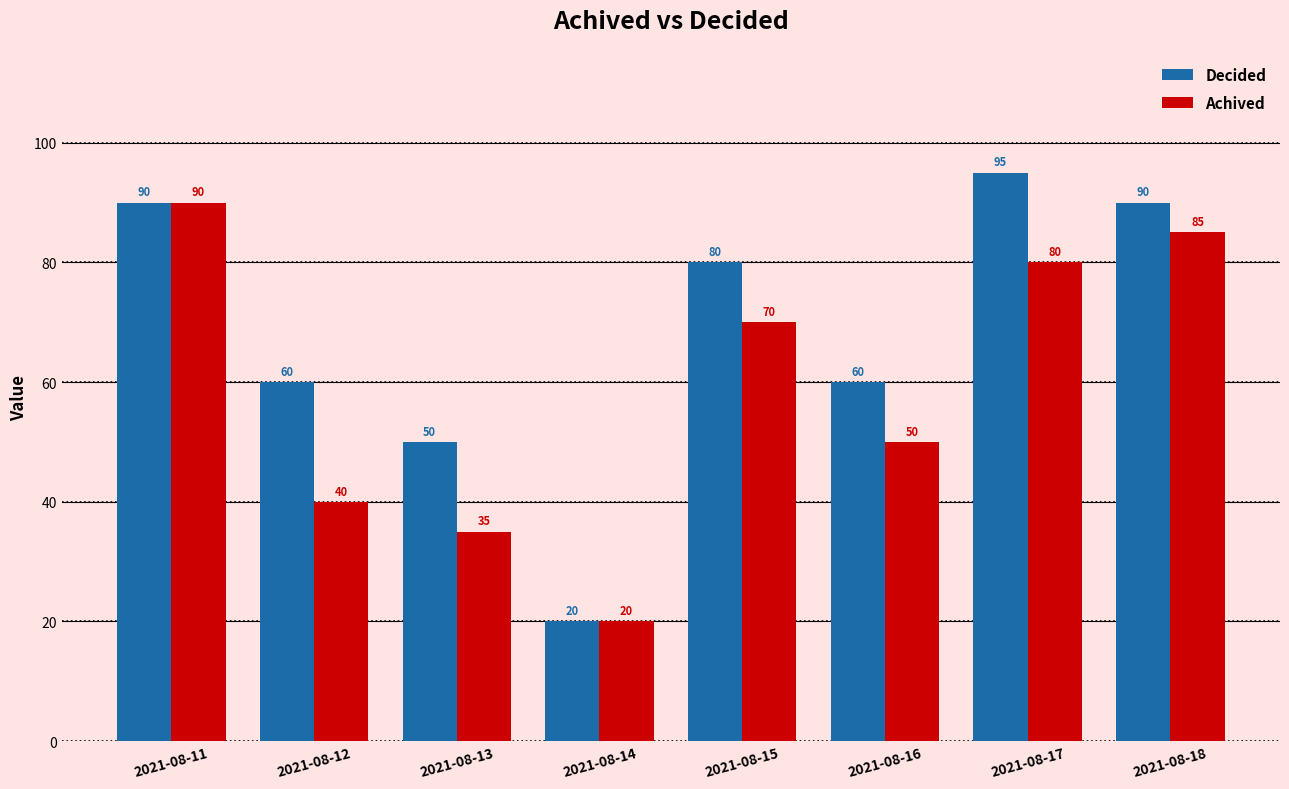

Reading left to right, extract all data points from this chart.

Decided: 2021-08-11=90	2021-08-12=60	2021-08-13=50	2021-08-14=20	2021-08-15=80	2021-08-16=60	2021-08-17=95	2021-08-18=90
Achived: 2021-08-11=90	2021-08-12=40	2021-08-13=35	2021-08-14=20	2021-08-15=70	2021-08-16=50	2021-08-17=80	2021-08-18=85